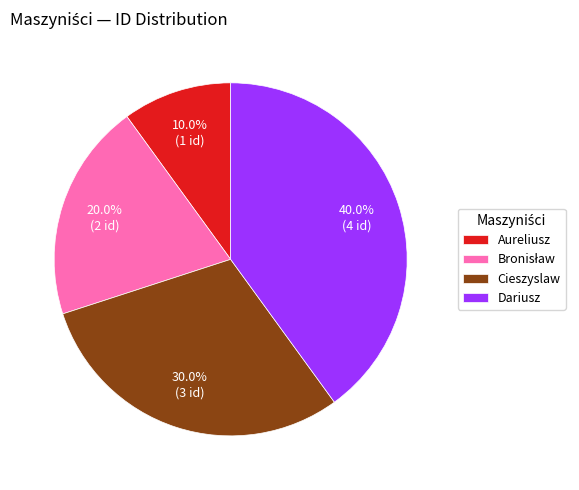

Is there any slice that represents more than half of the pie?

No